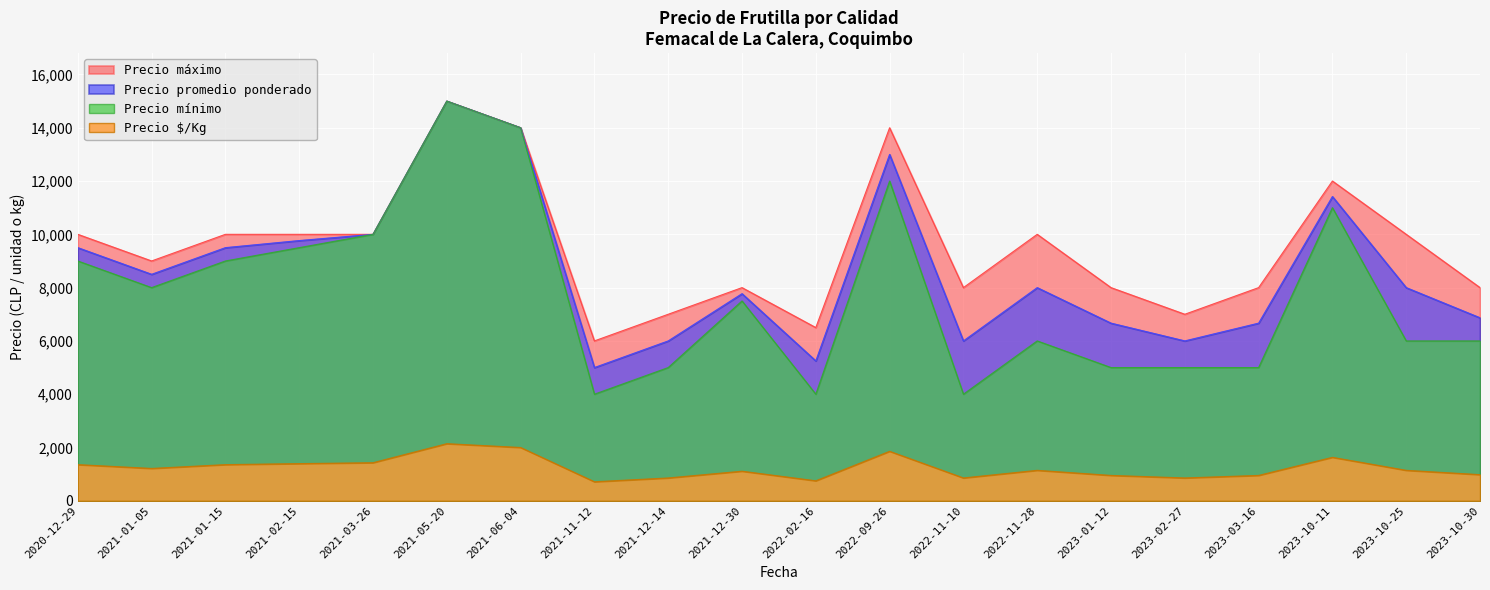

At which label does Precio mínimo reach its peak?

2021-05-20